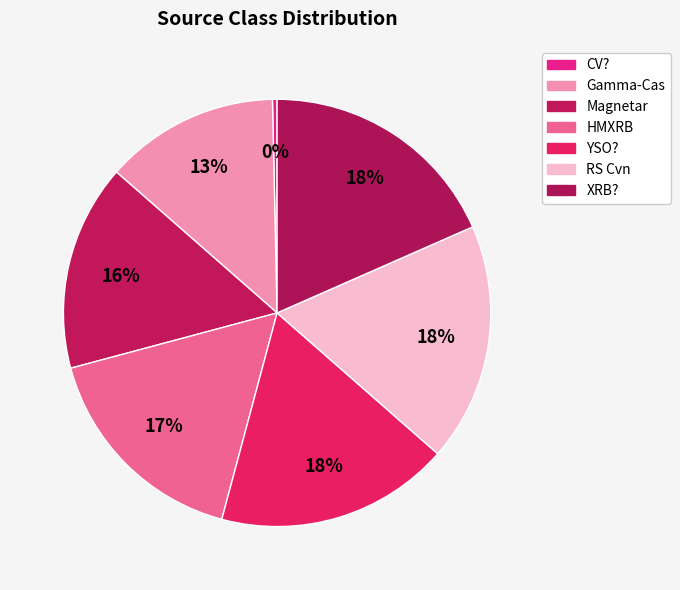

How many segments does this pie chart have?

7